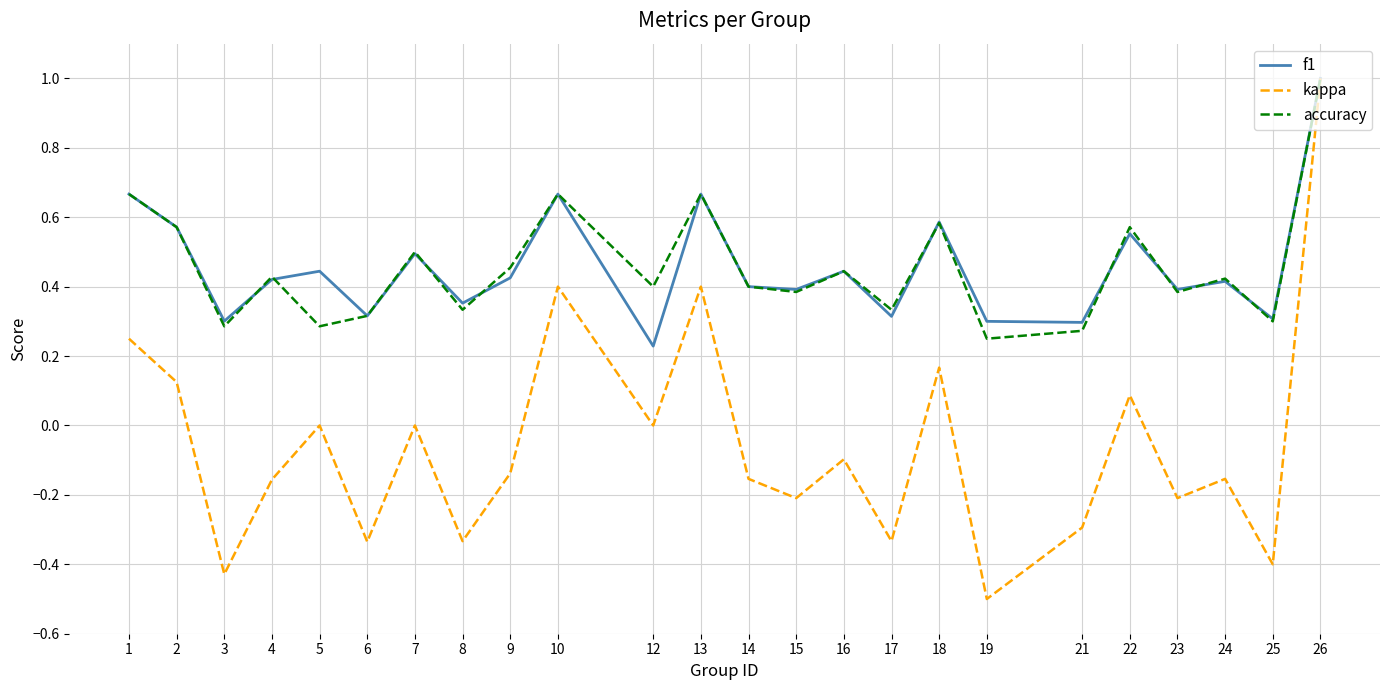

The kappa series shows 0.0 at 5. True or false?

True